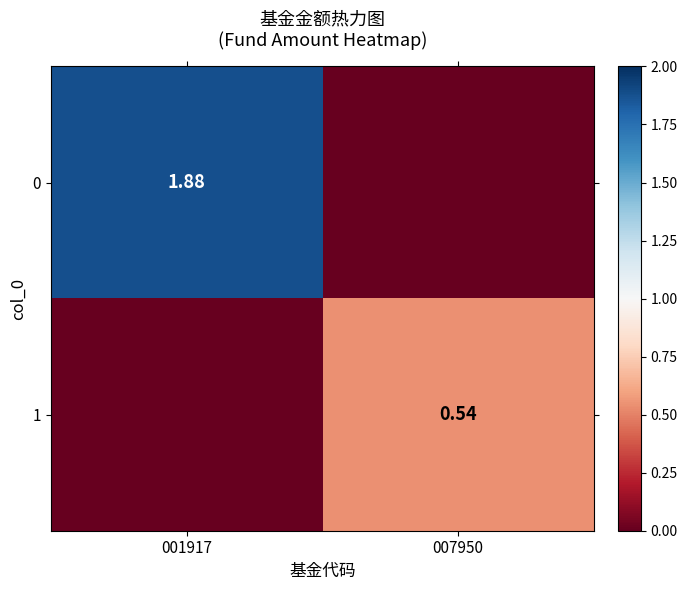

Is the value of 0 at 001917 greater than the value of 1 at 007950?

Yes